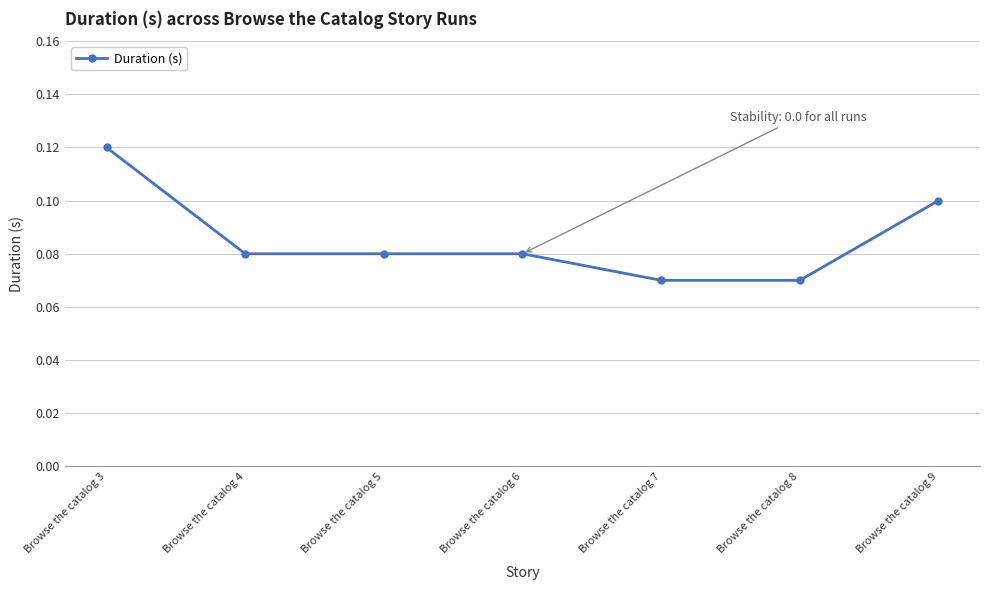

How many values are between 0 and 1?

7